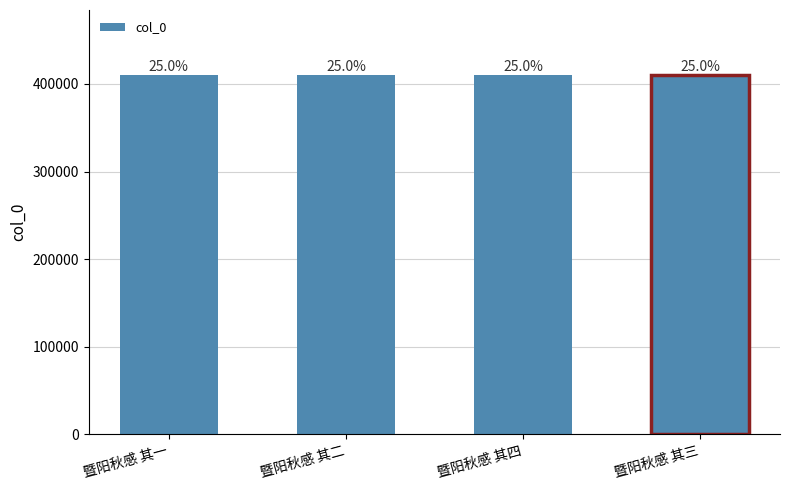

How many bars are there in total?

4